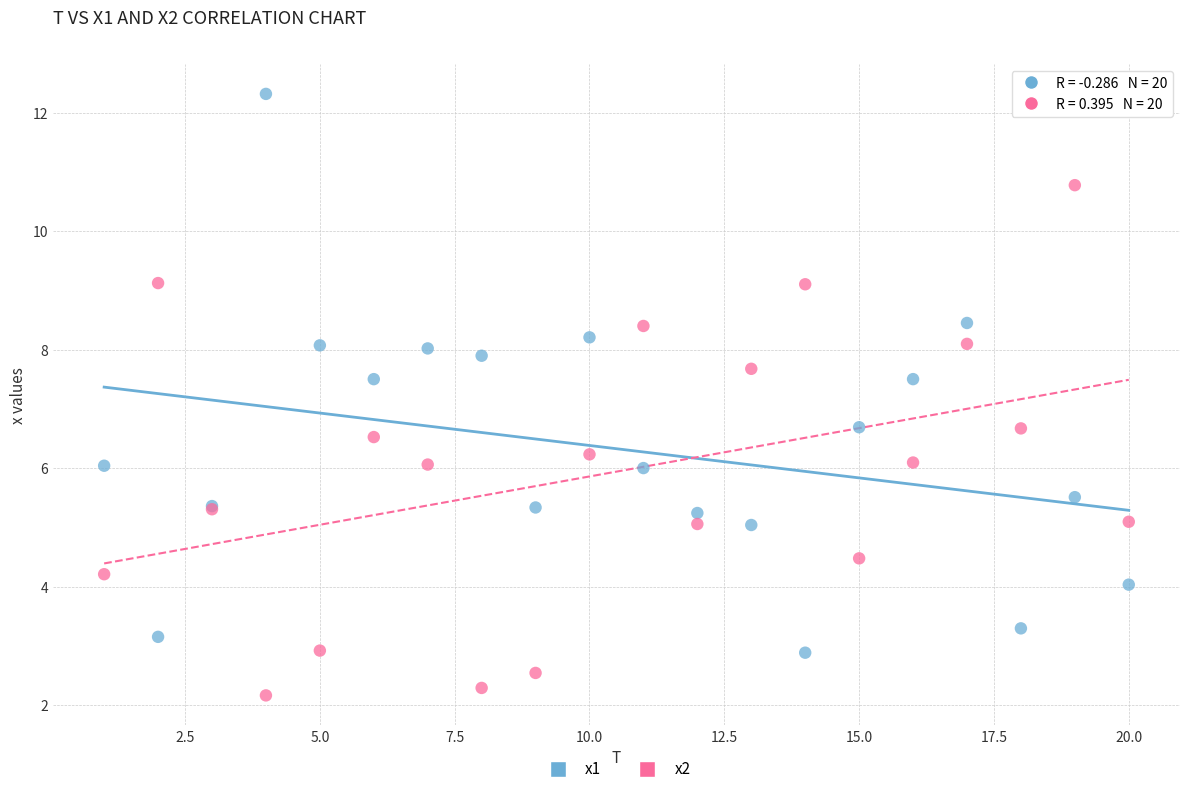

What is the X range (max minus min) for the scatter plot?

19.0